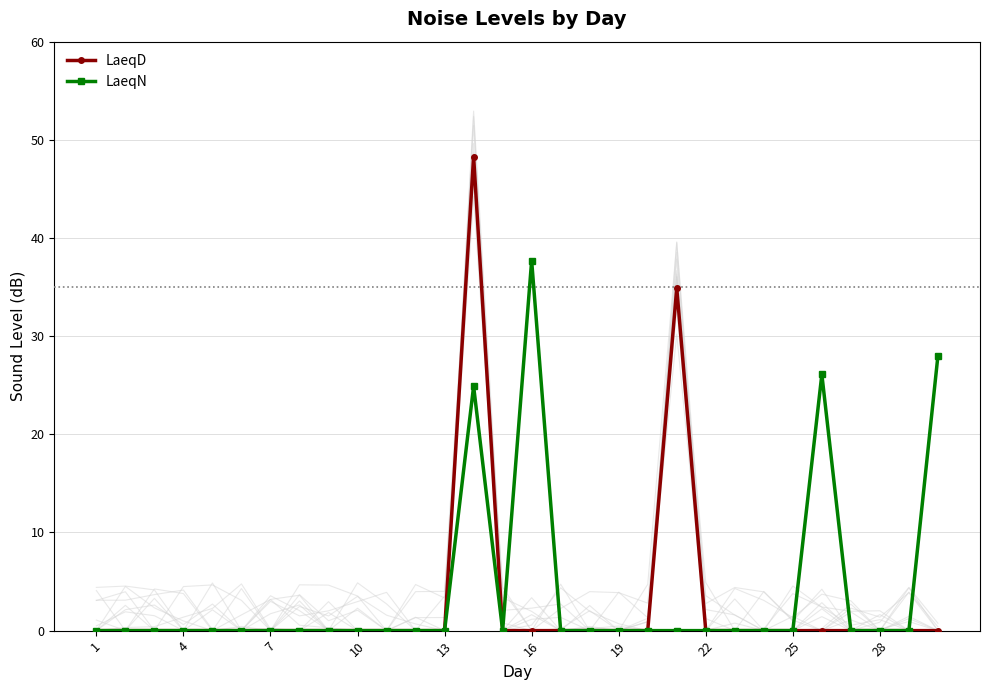

True or false: LaeqD has more than 0 interior local peaks.

True